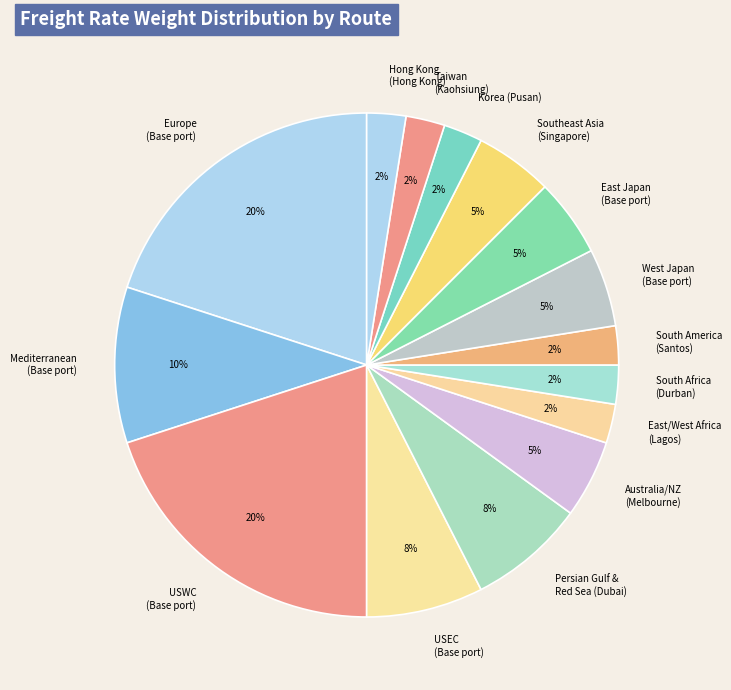

Is it true that Southeast Asia (Singapore) is 1% of the pie?

False